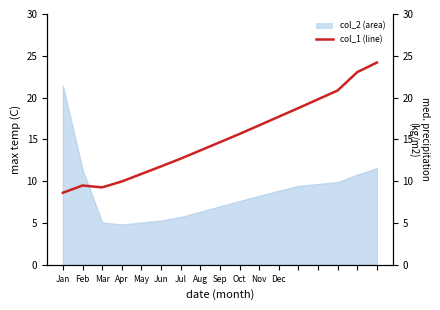

What is the sum of all values?

257.7